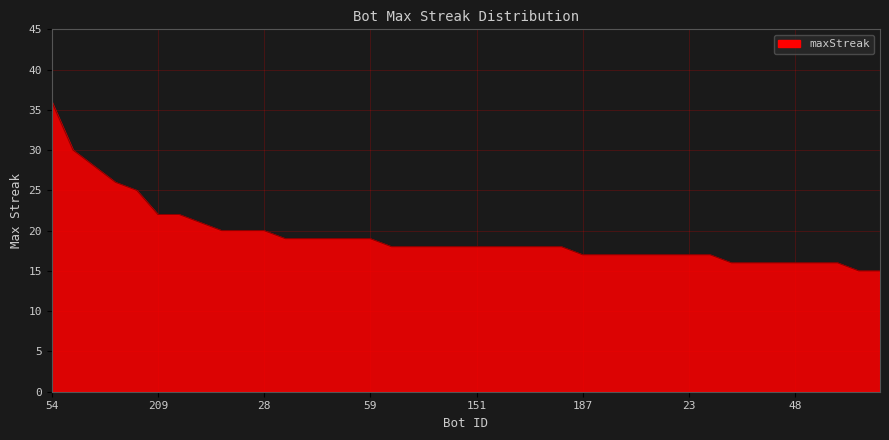

What is the maximum value shown in the chart?

36